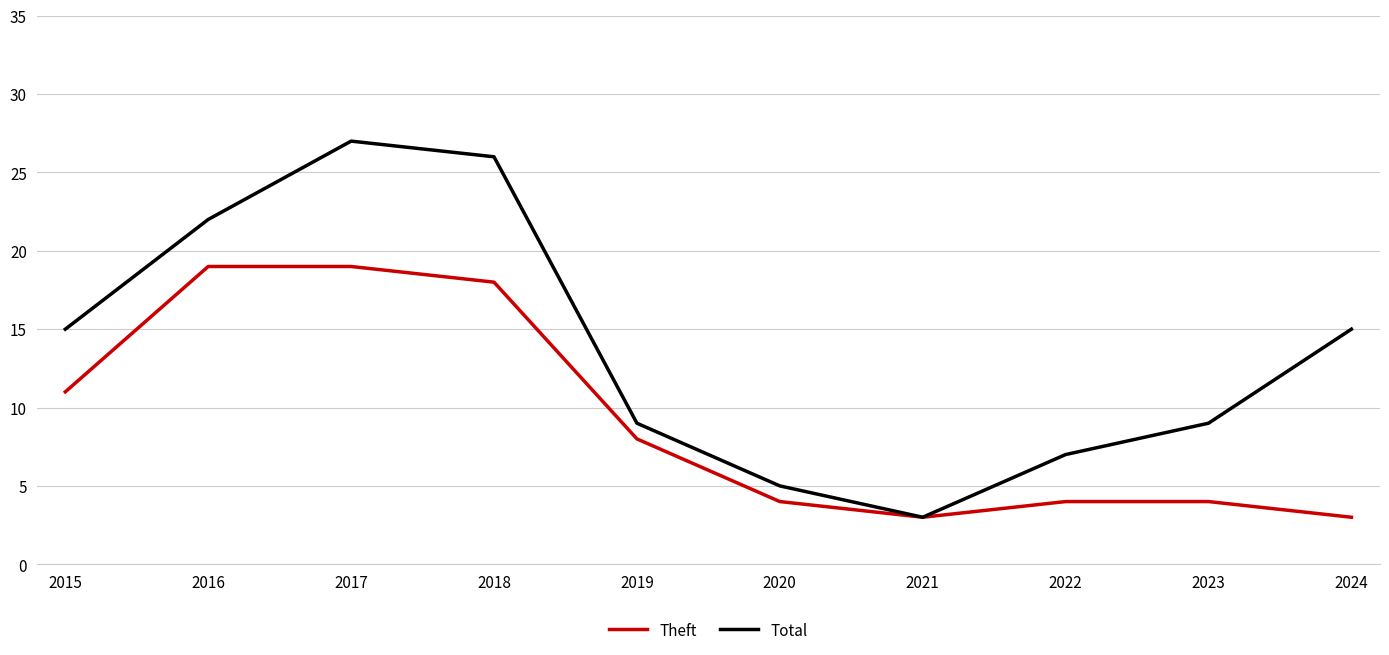

True or false: Total has more than 2 points higher than both neighbors.

False